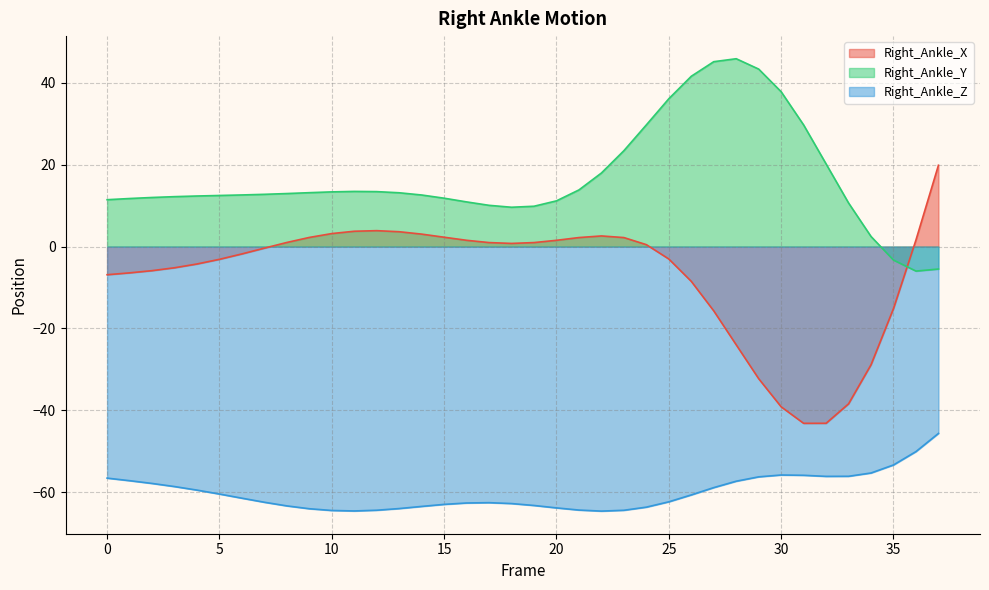

How many times do Right_Ankle_Y and Right_Ankle_X cross each other?

1